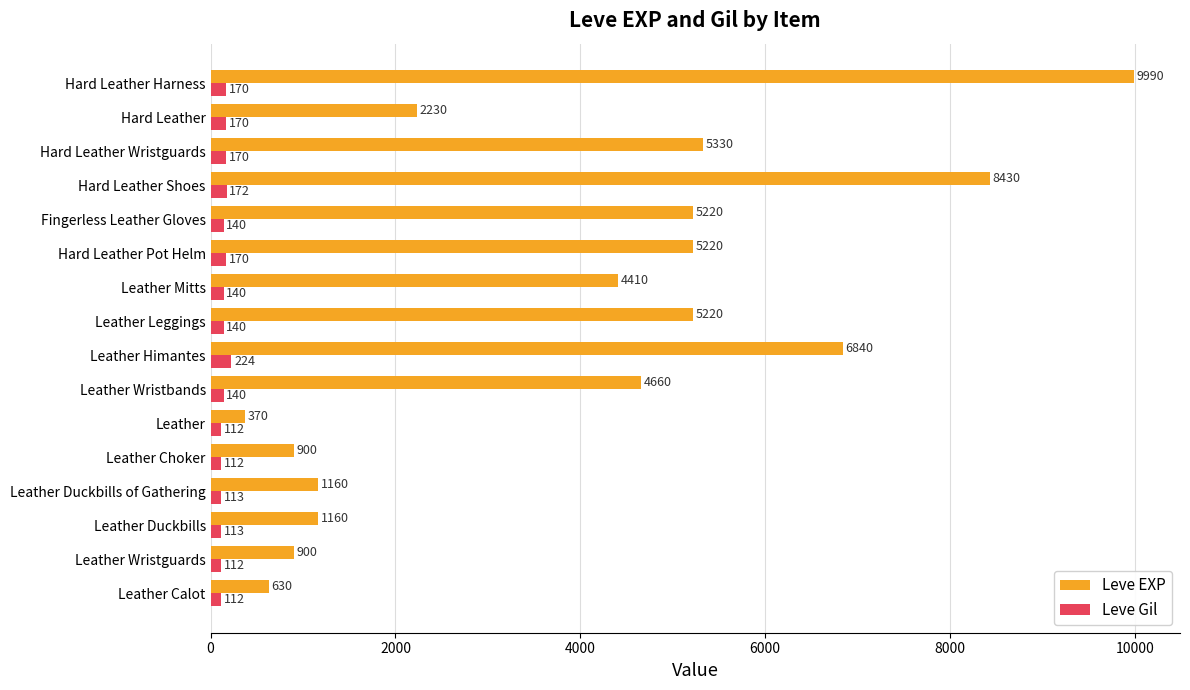

Which series has the widest spread of values?

Leve EXP